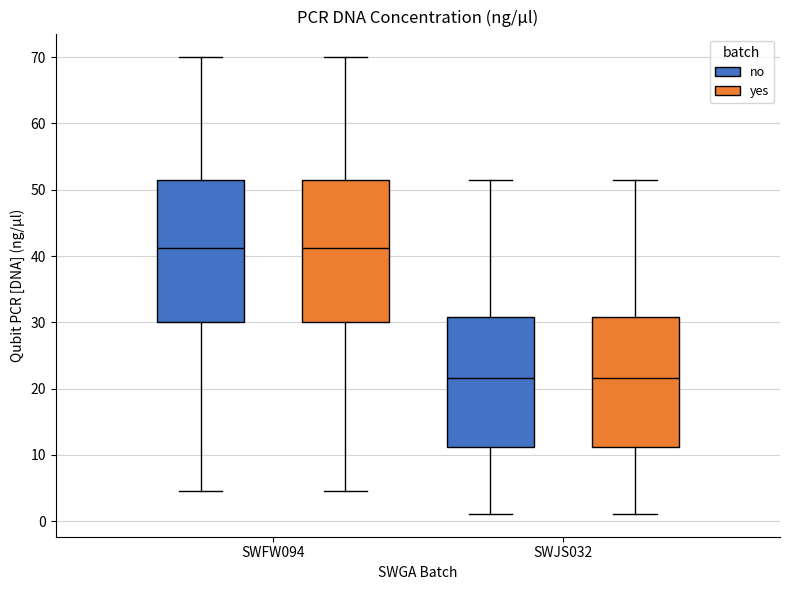

Reading left to right, transcribe this box plot: for each box, give where its median line is, the range the box spans, and where its two whiskers end, as read against the y-axis. The values are not printed on the chart, so give them approximately, as read against the axis.

SWFW094 (no): median 41, box 30 to 52, whiskers 4 to 70
SWFW094 (yes): median 41, box 30 to 52, whiskers 4 to 70
SWJS032 (no): median 22, box 11 to 31, whiskers 1 to 51
SWJS032 (yes): median 22, box 11 to 31, whiskers 1 to 51